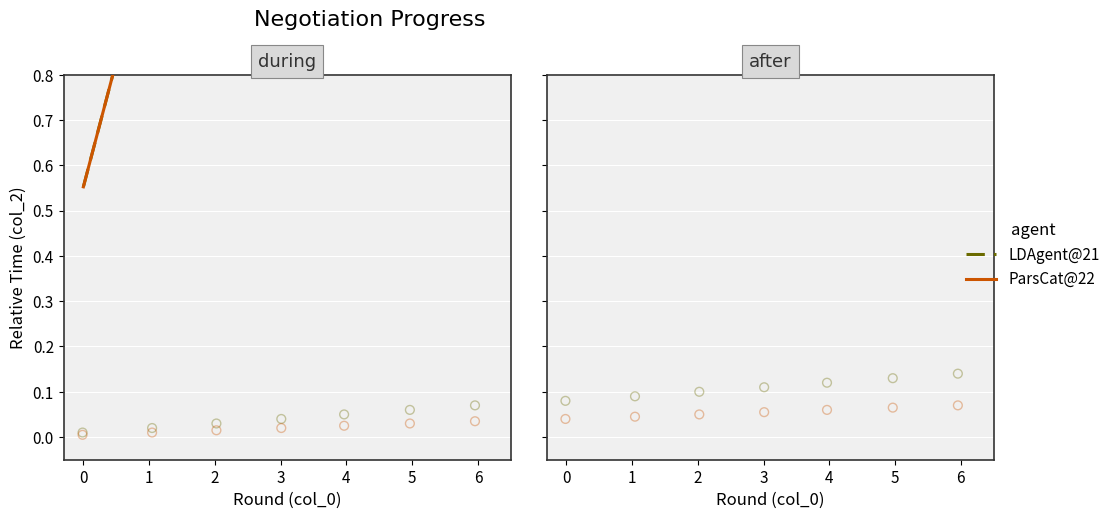

Which series has the largest total across all categories?

LDAgent@21